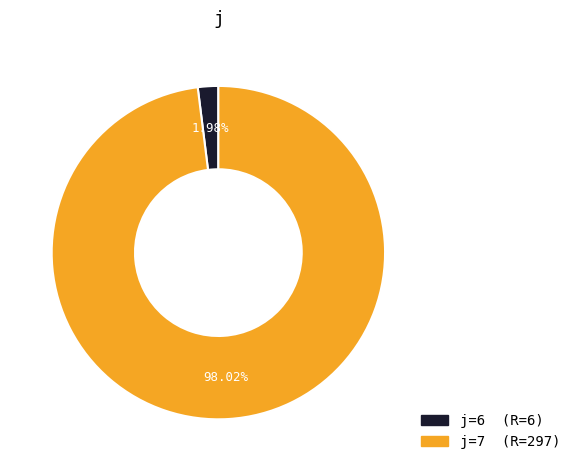

Is there any slice that represents more than half of the pie?

Yes